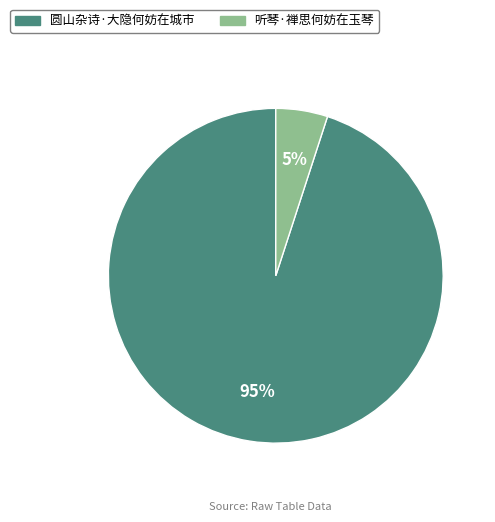

Between 听琴·禅思何妨在玉琴 and 圆山杂诗·大隐何妨在城市, which is larger?

圆山杂诗·大隐何妨在城市